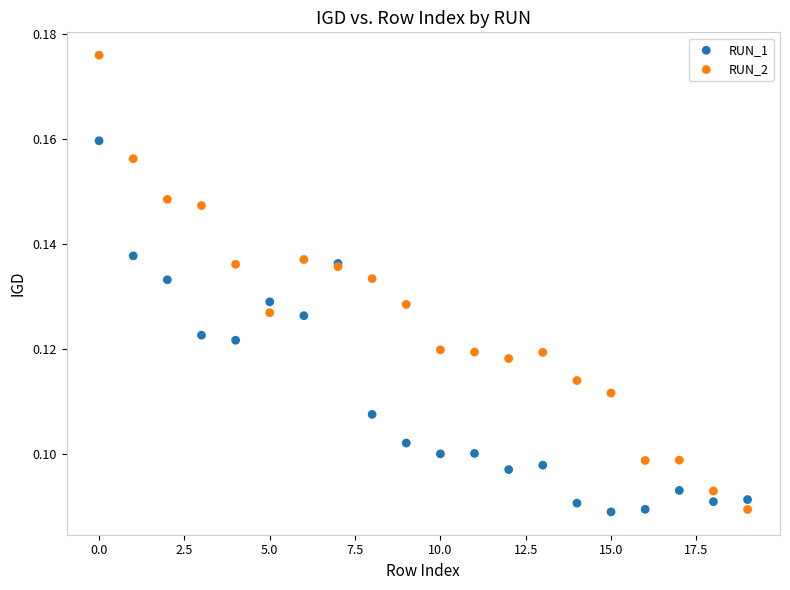

Which series contains the highest Y value?

RUN_2